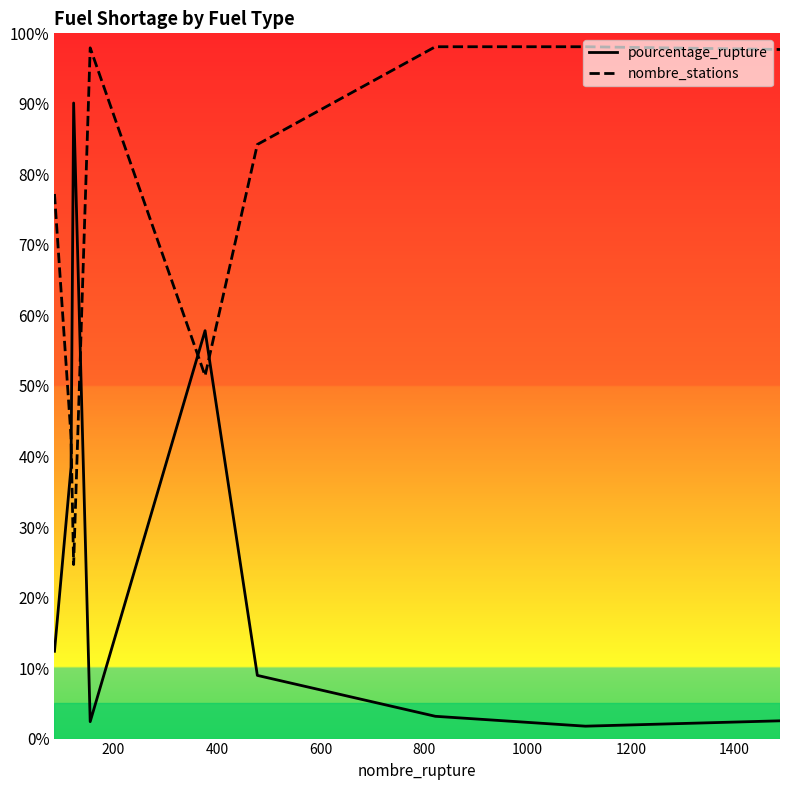

The nombre_stations series shows 9810.0 at 1400. True or false?

True